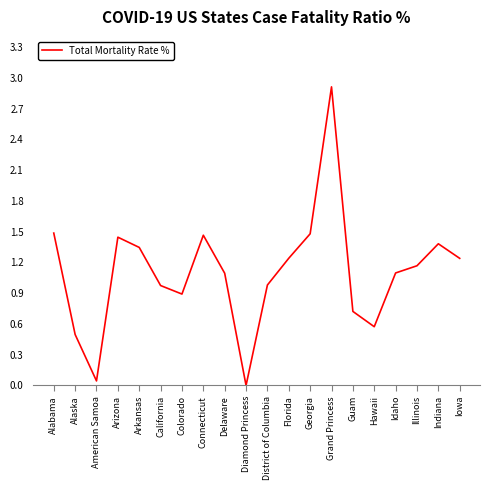

The chart shows a value of 1.6 at District of Columbia. True or false?

False